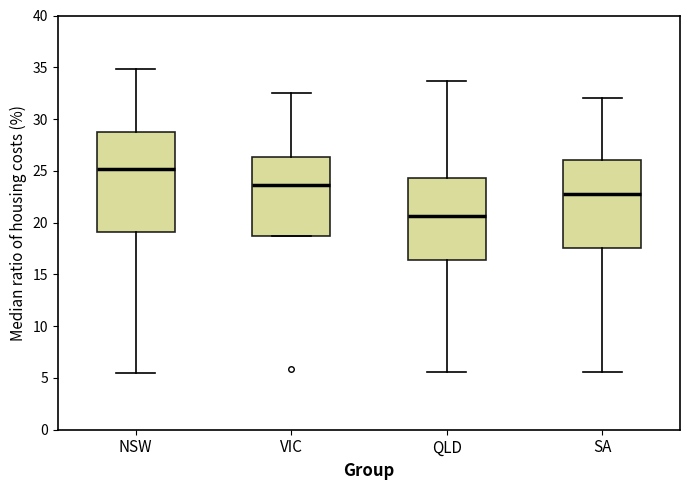

Which box has the highest median line?

NSW